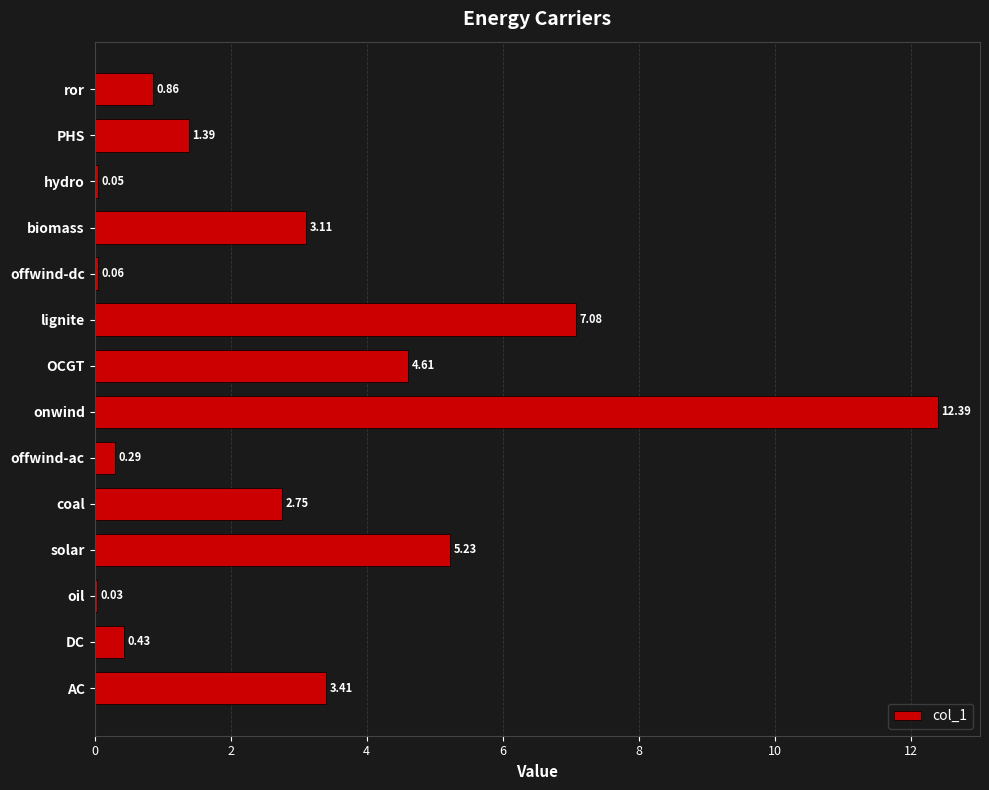

What is the sum of all values?

41.7